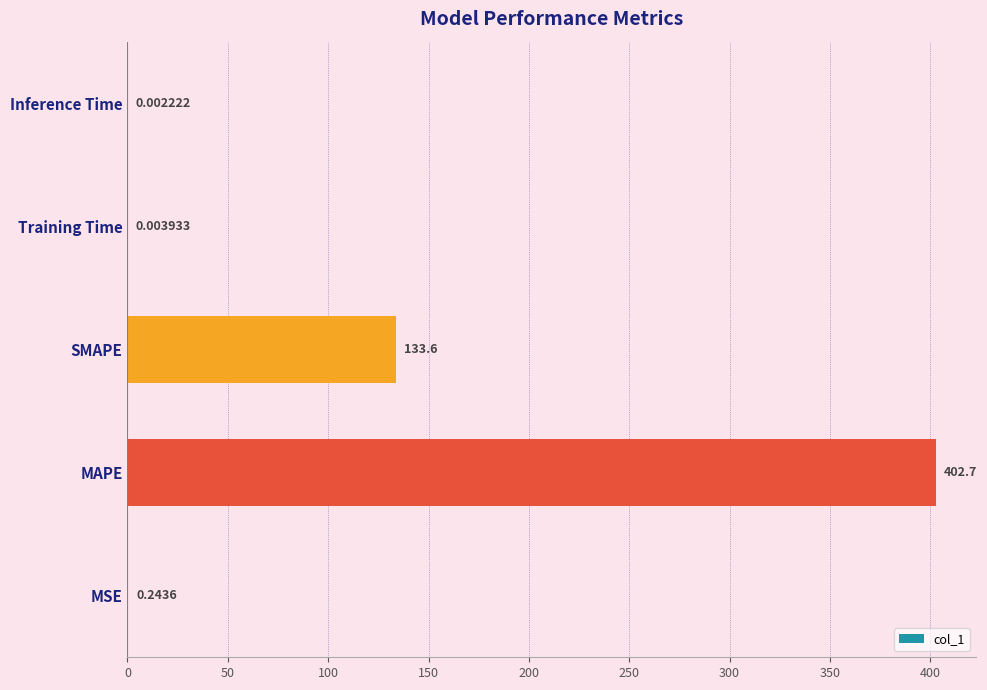

What is the change in value from SMAPE to Inference Time?

-133.6